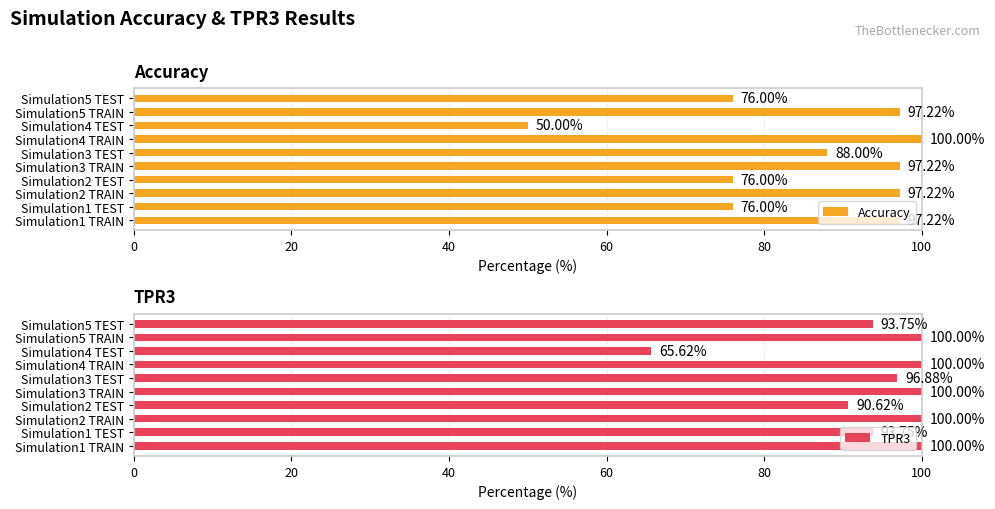

True or false: TPR3 has a value of 96.9 at Simulation3 TEST.

True